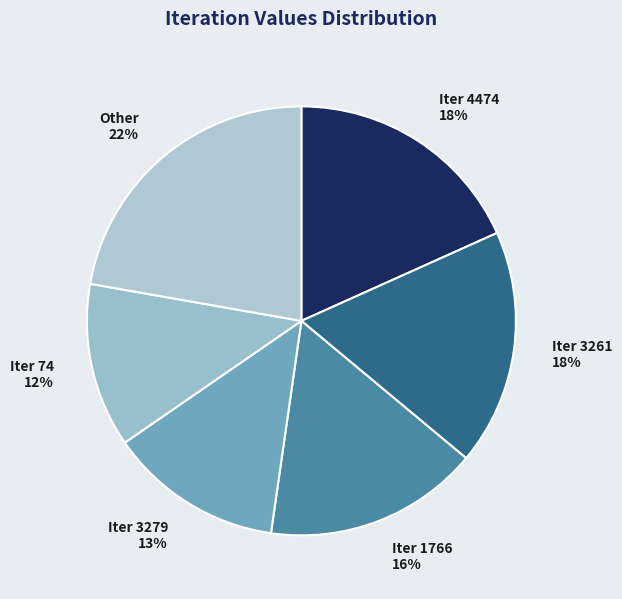

To the nearest percent, what is the average slice percentage?

17%